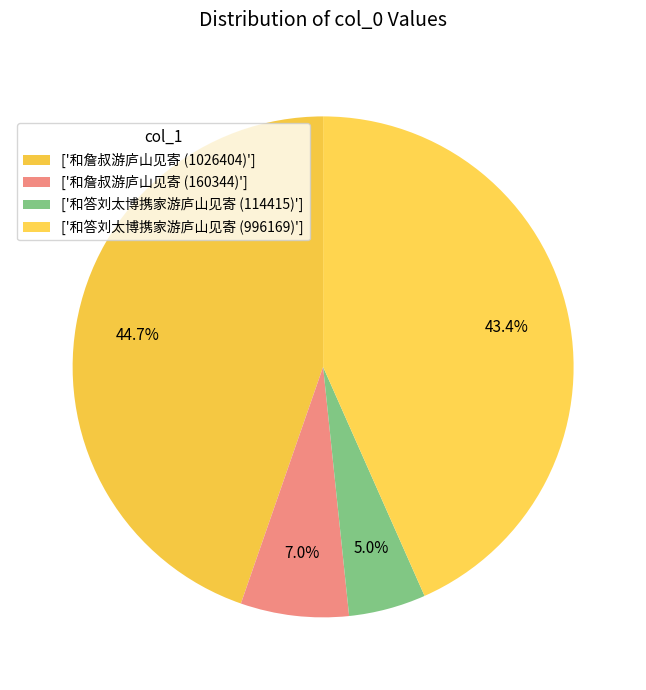

Count the number of slices in the pie.

4